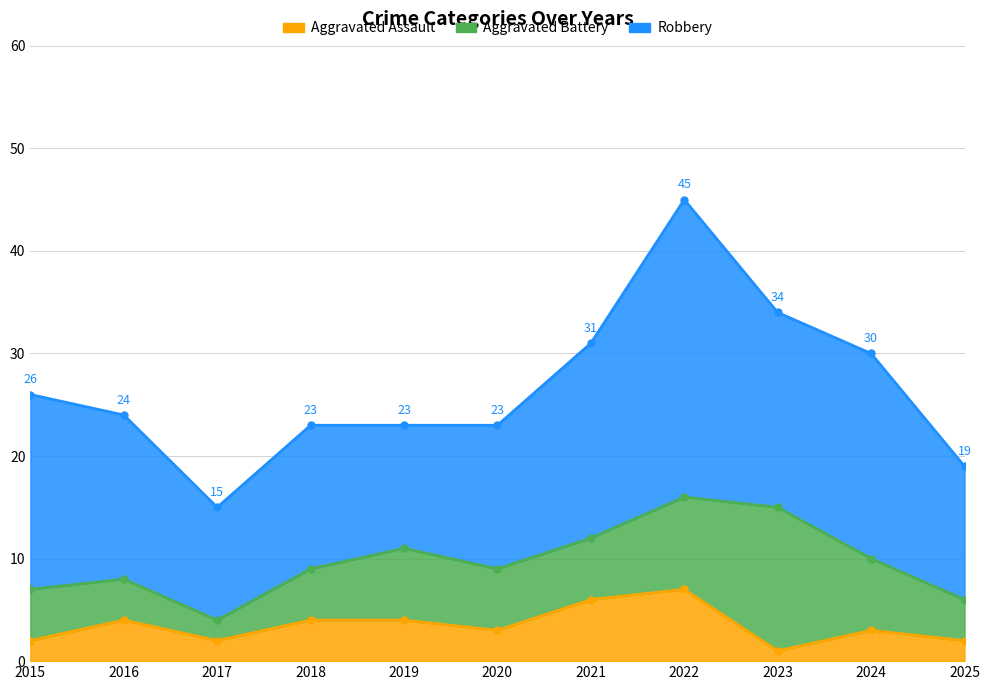

At which label is Robbery closest to 20?

2024